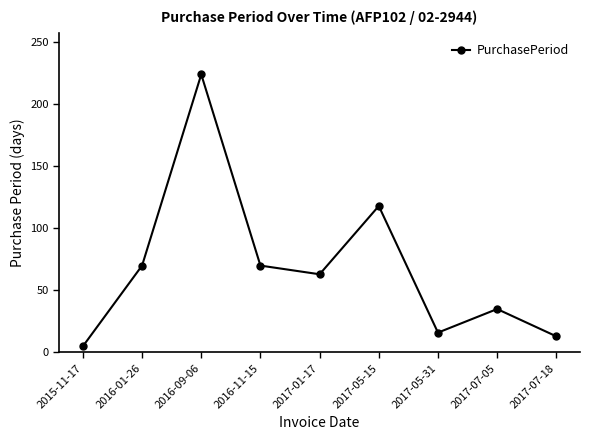

How many data points are less than 63?

4